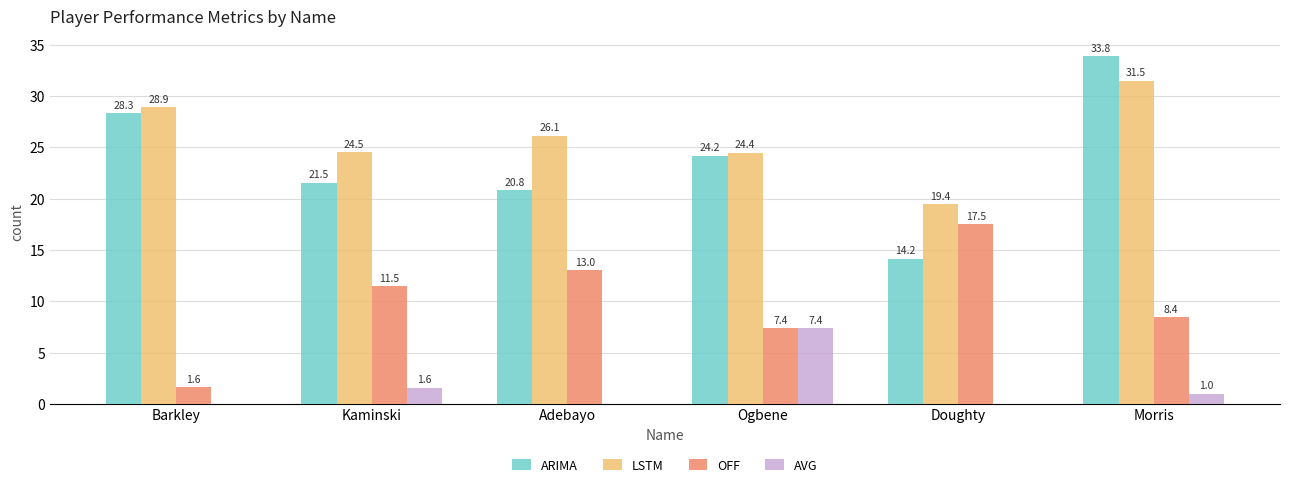

At which label does ARIMA reach its peak?

Morris